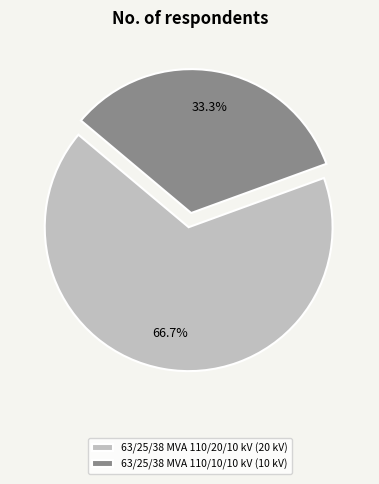

To the nearest percent, what percentage of the pie is 63/25/38 MVA 110/10/10 kV?

33%